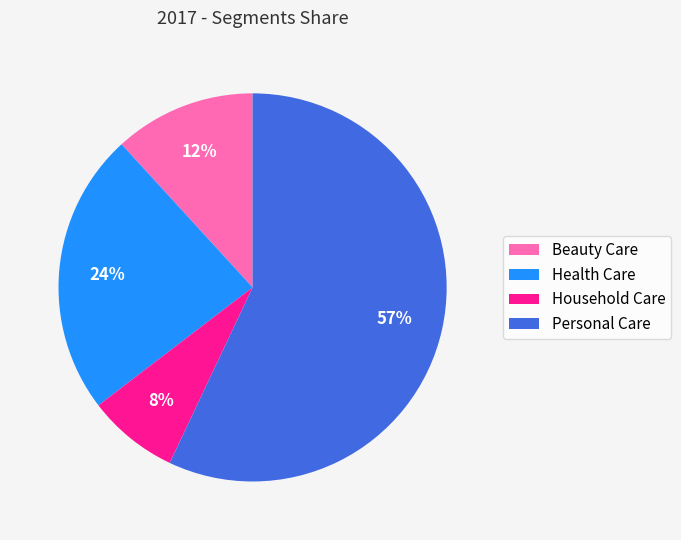

Which category has the biggest portion of the pie?

Personal Care